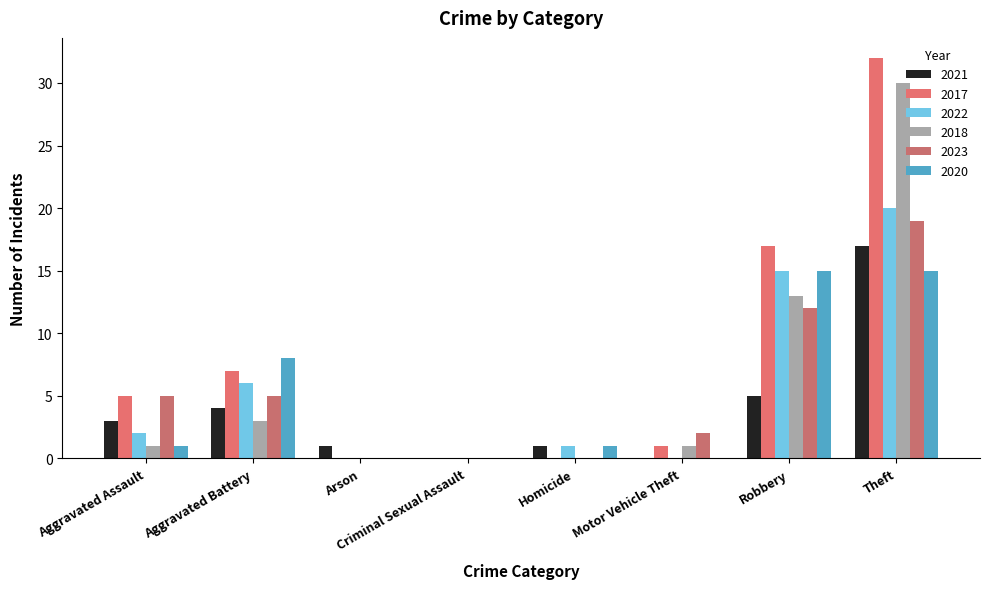

What are all the series names shown in the legend?

2021, 2017, 2022, 2018, 2023, 2020